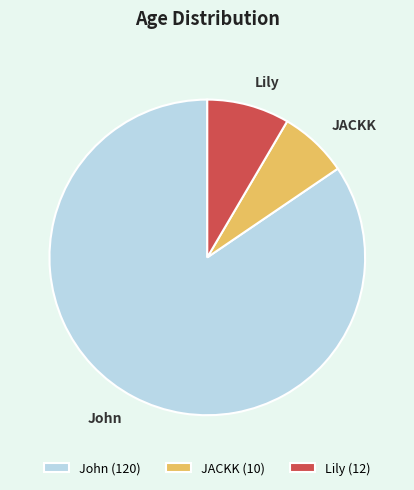

What is the largest slice in the pie chart?

John